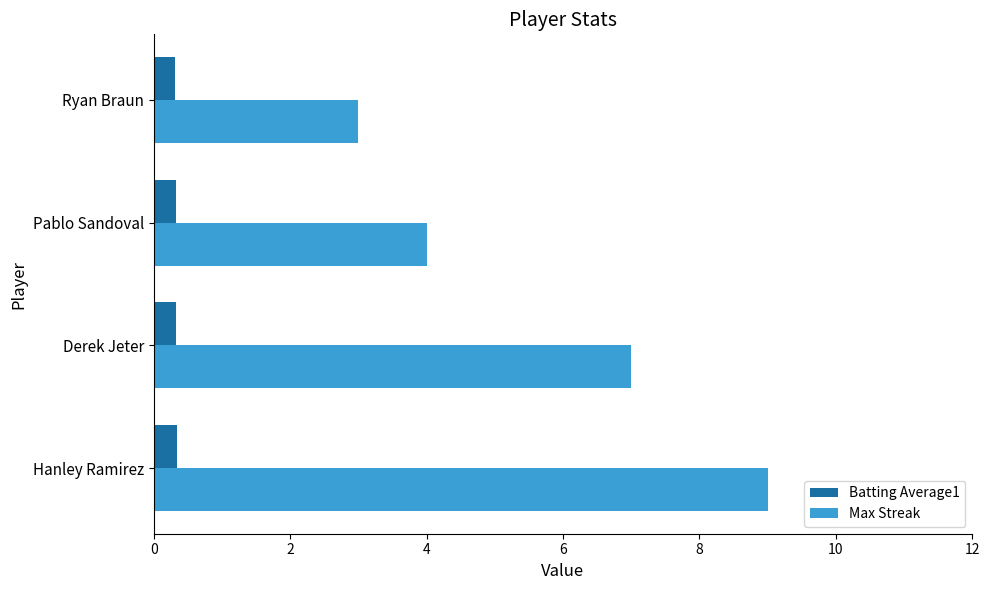

At Hanley Ramirez, list the series in order from largest to smallest.

Max Streak, Batting Average1